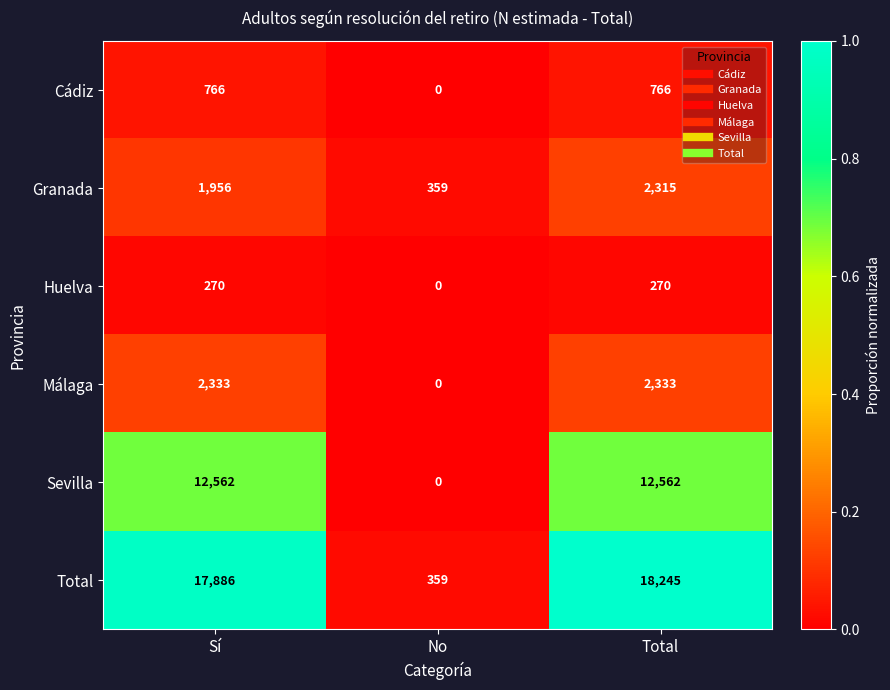

Which series has the widest spread of values?

Total